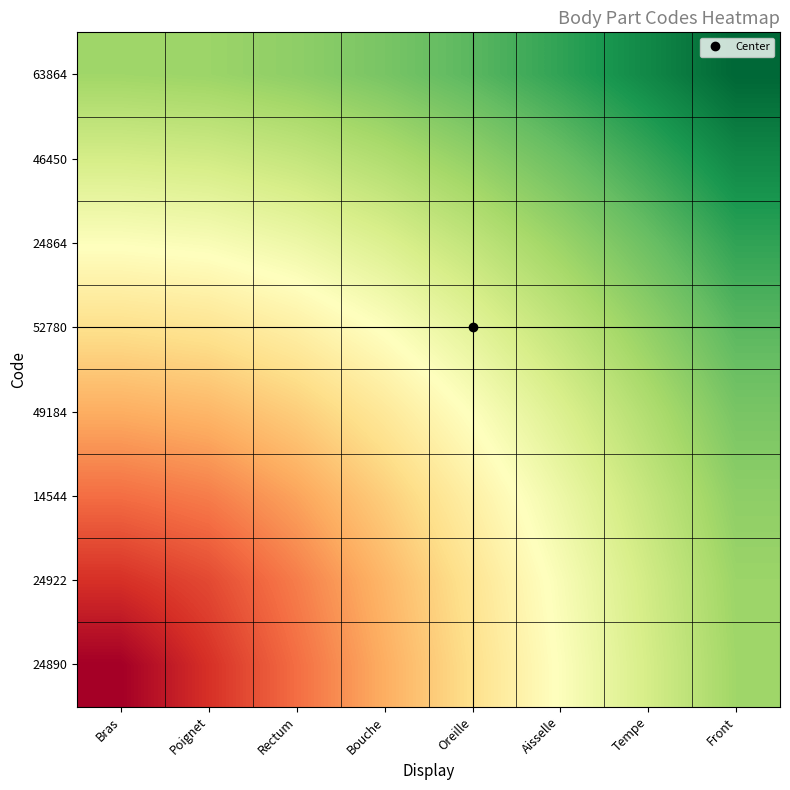

At which category is the sum across all series the highest?

Front